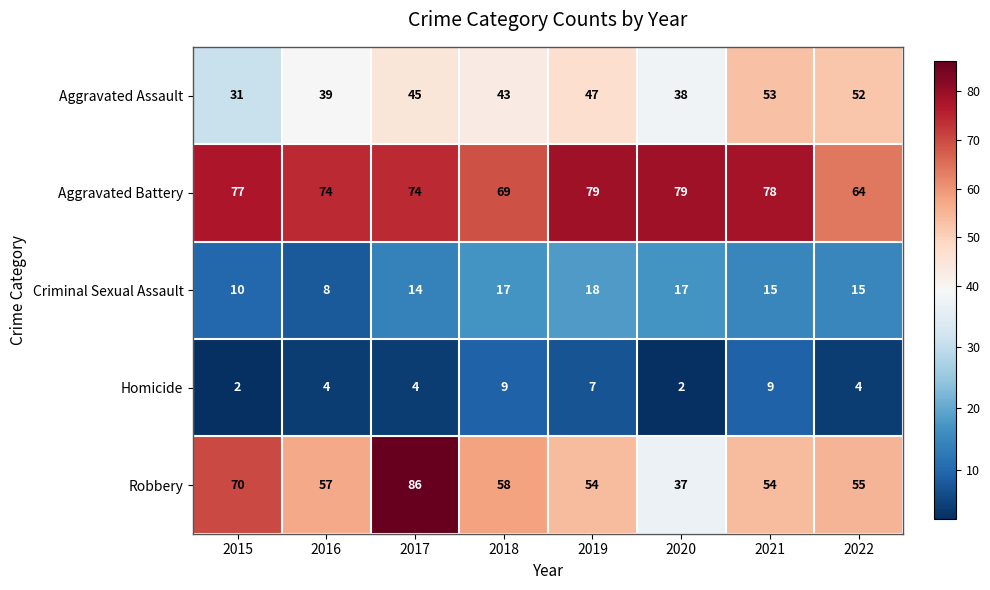

Rank the series by their maximum value, from highest to lowest.

Robbery, Aggravated Battery, Aggravated Assault, Criminal Sexual Assault, Homicide